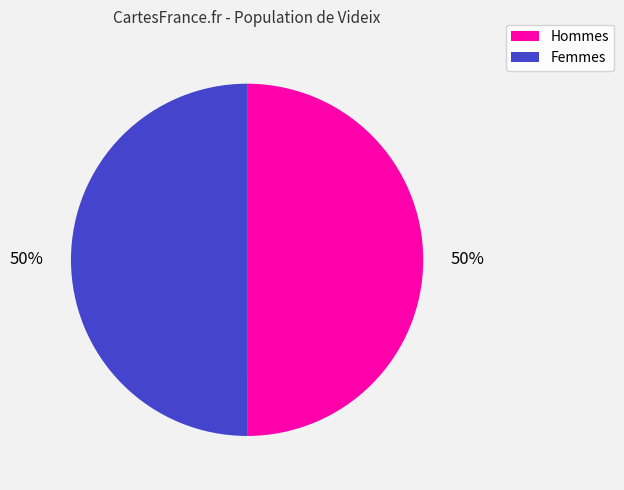

To the nearest percent, what is the average slice percentage?

50%